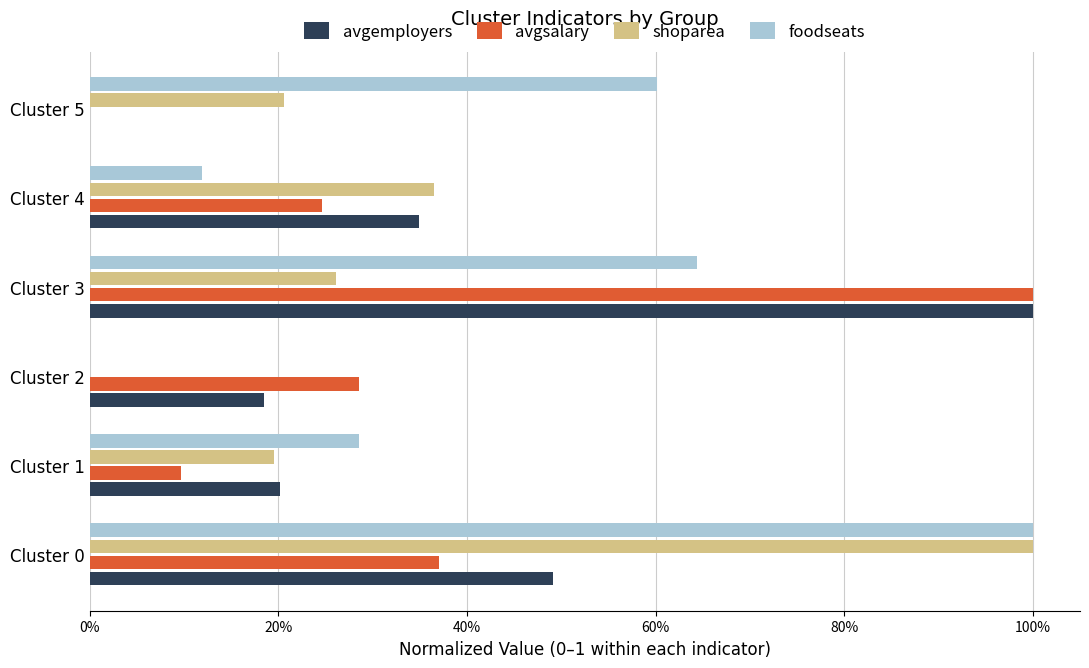

At which label does avgemployers reach its peak?

Cluster 3